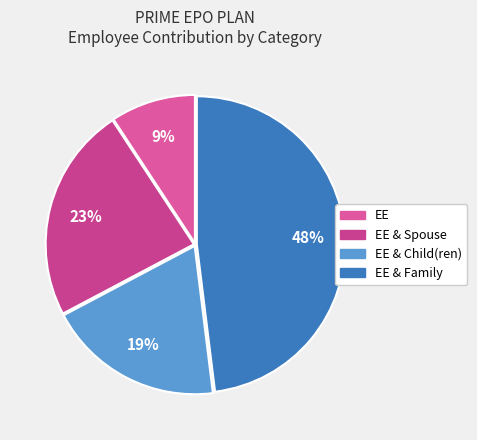

How many segments does this pie chart have?

4